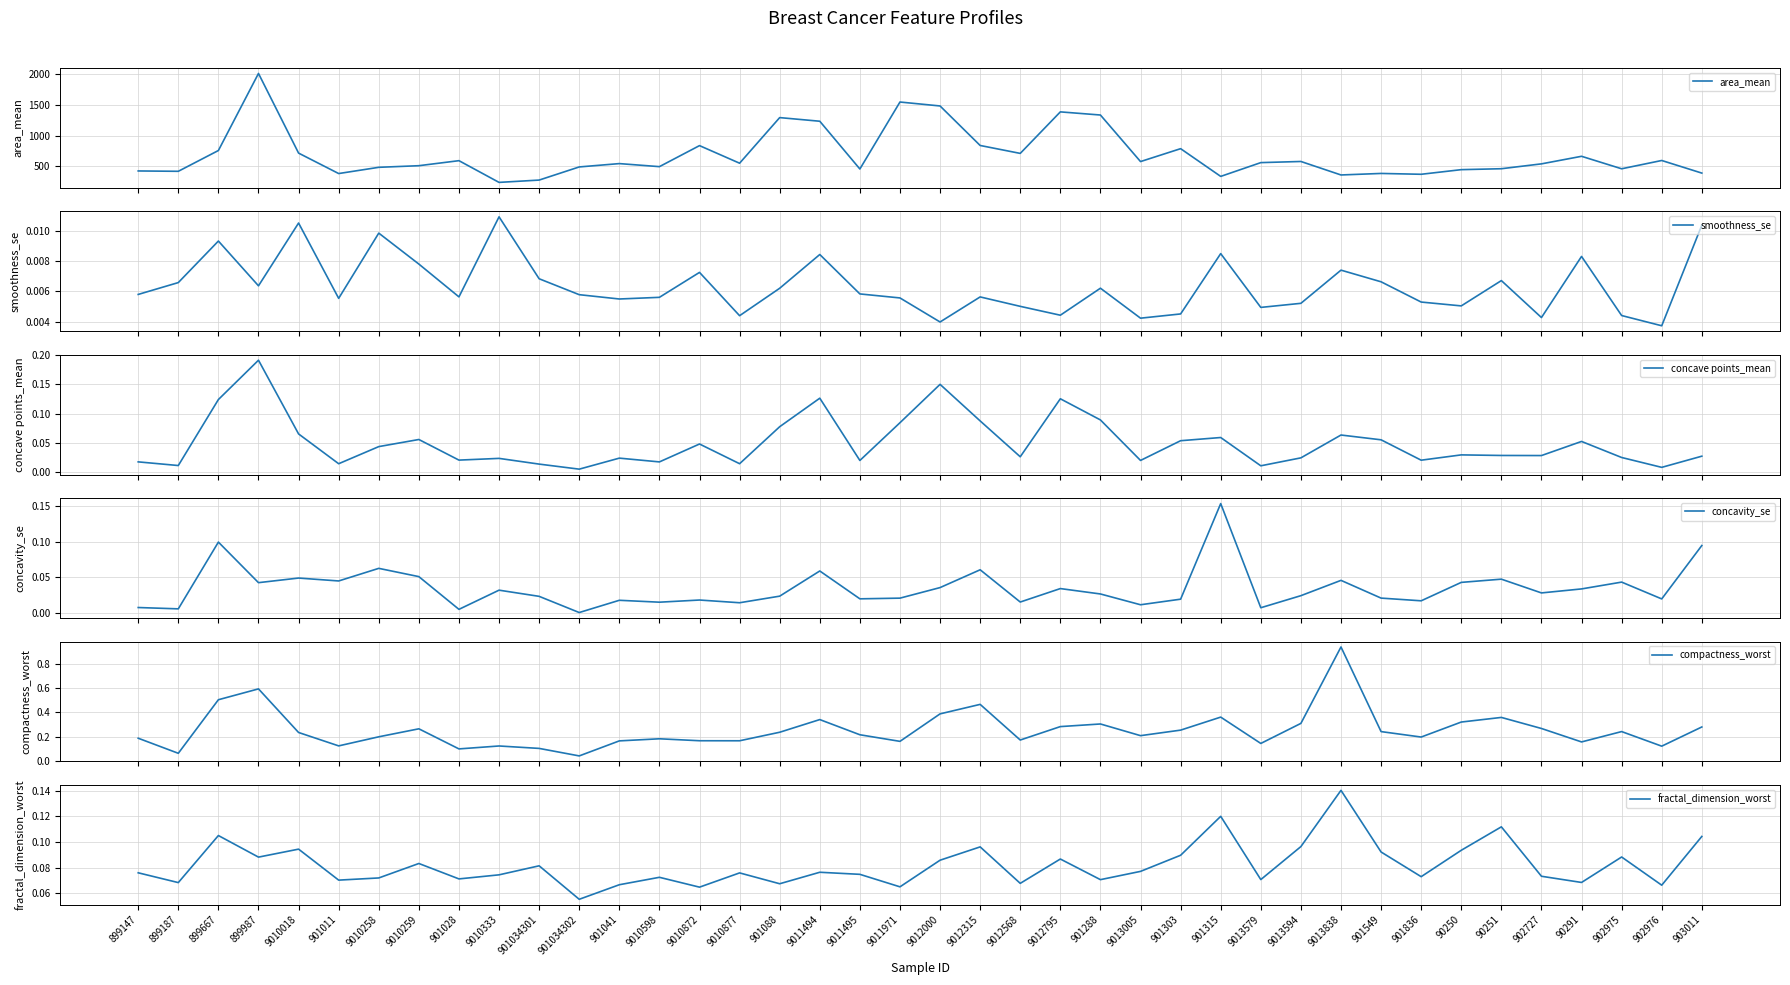

List the series in order of their peak value, highest first.

area_mean, compactness_worst, concave points_mean, concavity_se, fractal_dimension_worst, smoothness_se